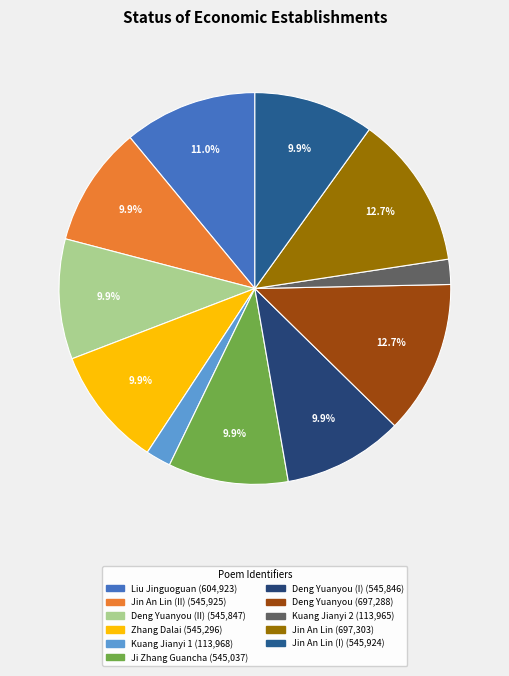

How many segments does this pie chart have?

11